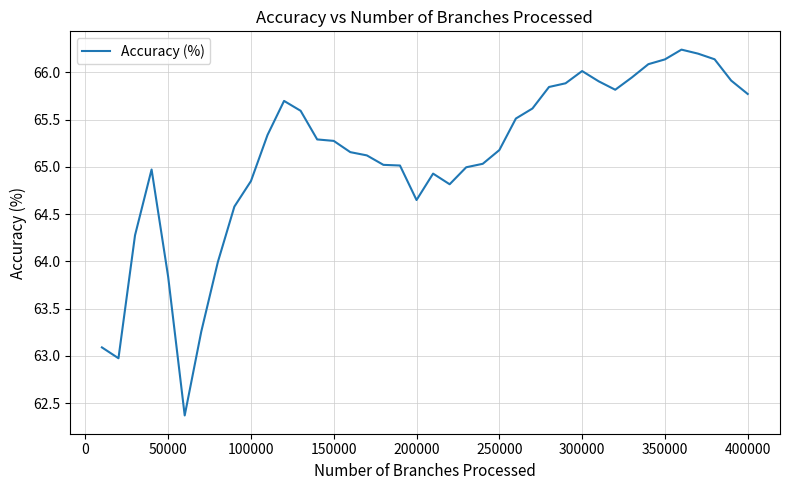

What is the smallest value displayed?

62.4